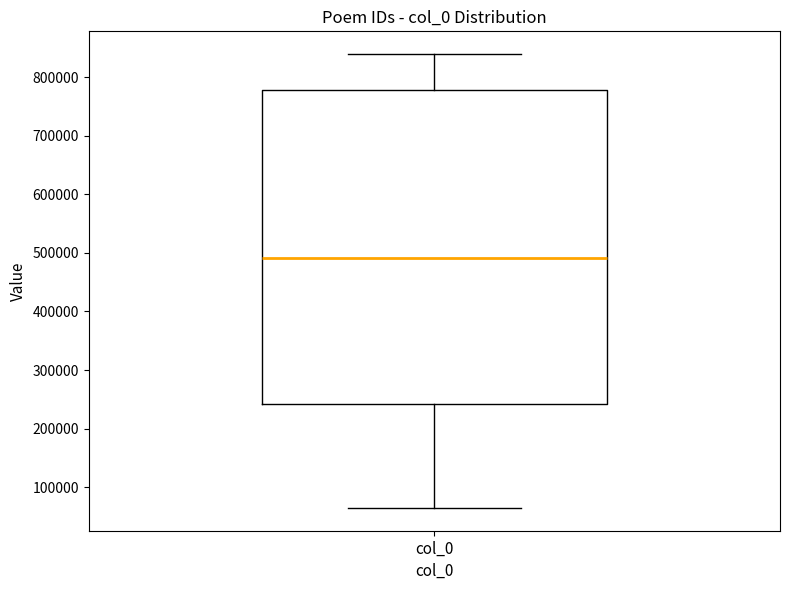

Read this box plot against the y-axis: the position of the median line, the range covered by the box, and the ends of both whiskers. The values are not printed on the chart, so give them approximately, as read against the axis.

median 490000, box 240000 to 780000, whiskers 60000 to 840000